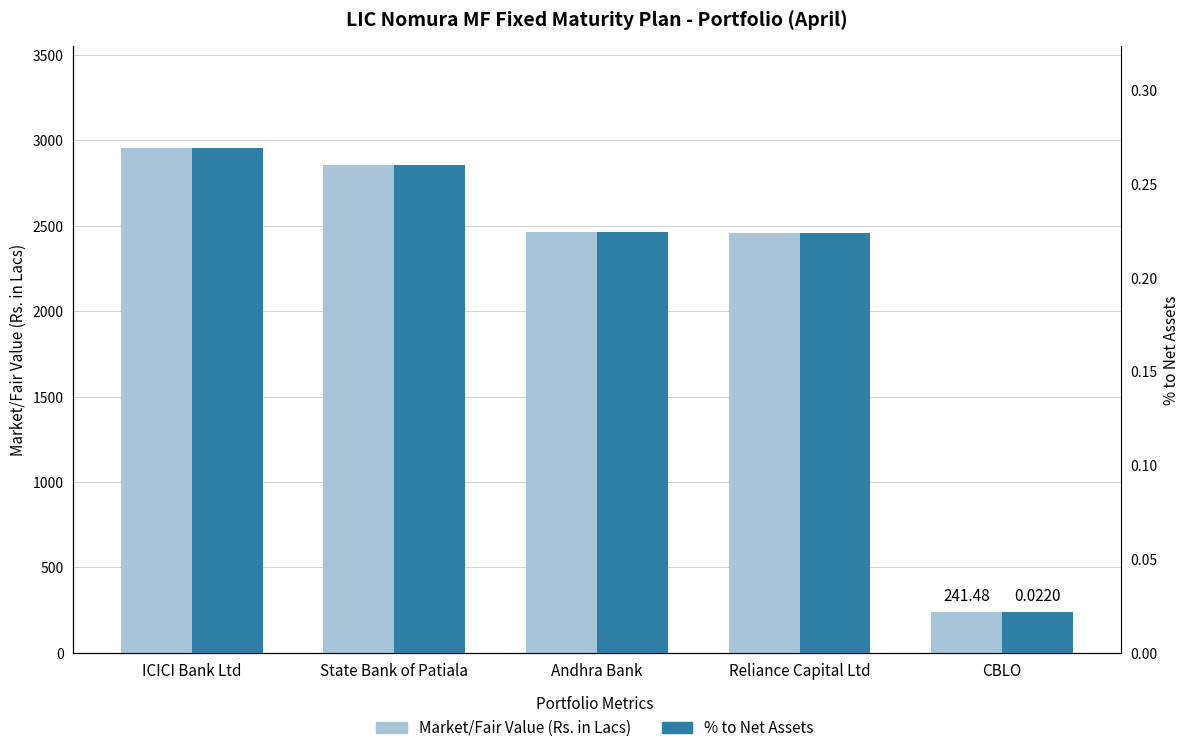

List the series in order of their overall mean, lowest first.

% to Net Assets, Market/Fair Value (Rs. in Lacs)